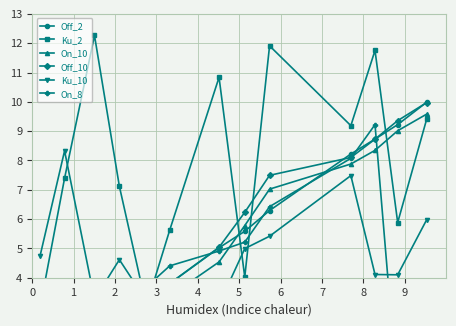

True or false: On_8 has a value of 1.8 at 1.

True